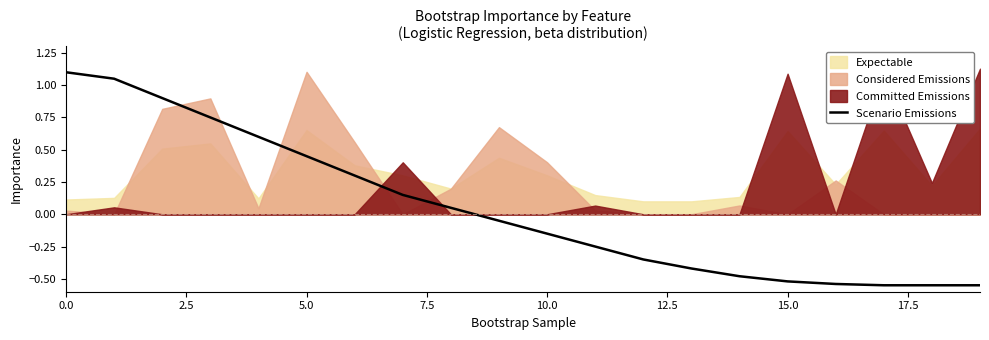

True or false: there are more than 0 points higher than both neighbors.

False